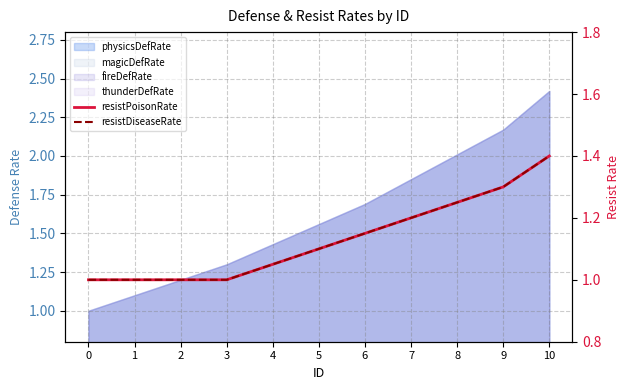

At which category does the chart reach its peak across all series?

10